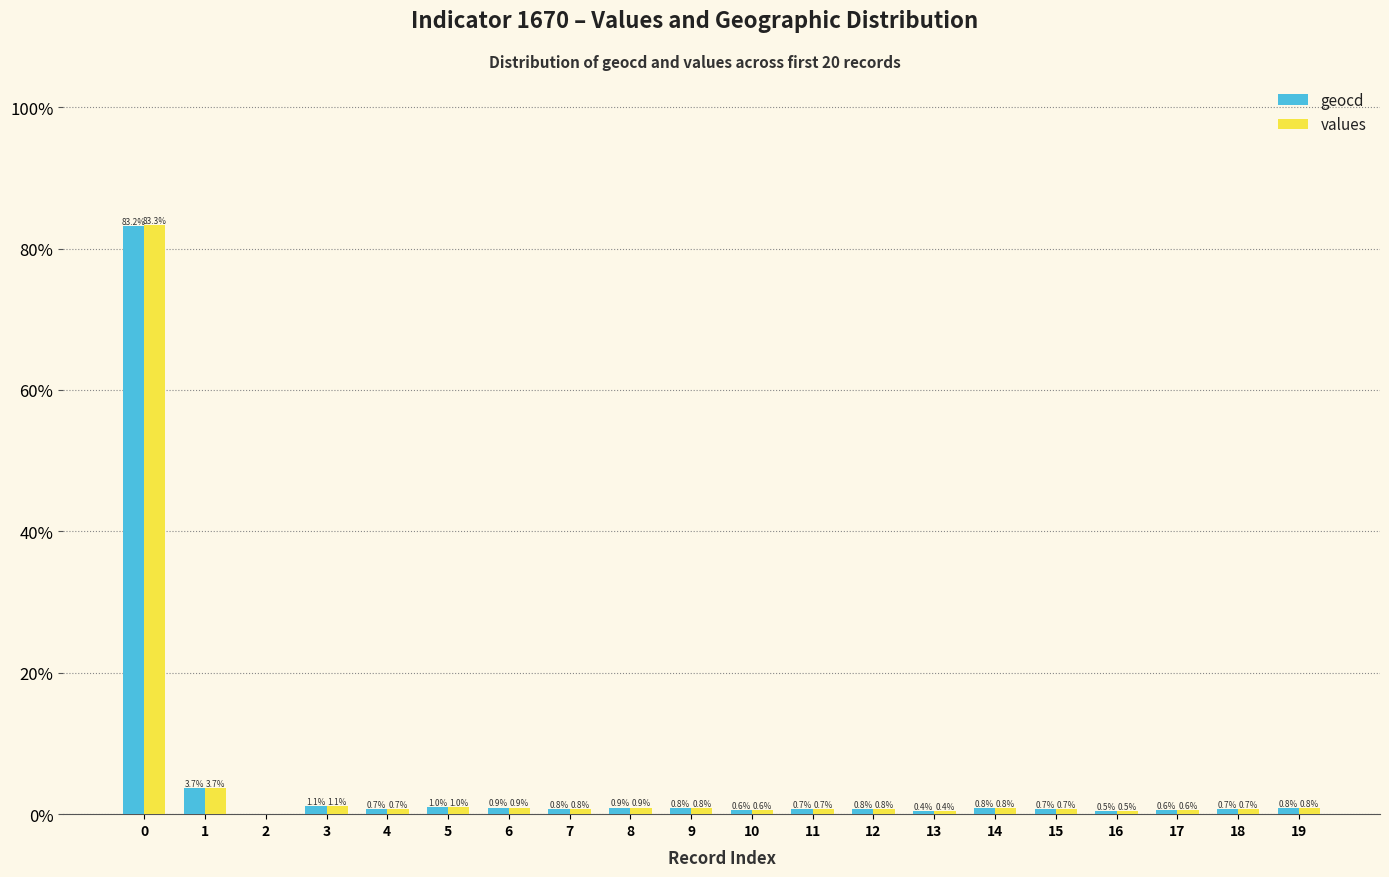

Reading left to right, transcribe all the data shown in this chart.

geocd: 83.2	3.7	0.0	1.1	0.7	1.0	0.9	0.8	0.9	0.8	0.6	0.7	0.8	0.4	0.8	0.7	0.5	0.6	0.7	0.8
values: 83.3	3.7	0.0	1.1	0.7	1.0	0.9	0.8	0.9	0.8	0.6	0.7	0.8	0.4	0.8	0.7	0.5	0.6	0.7	0.8